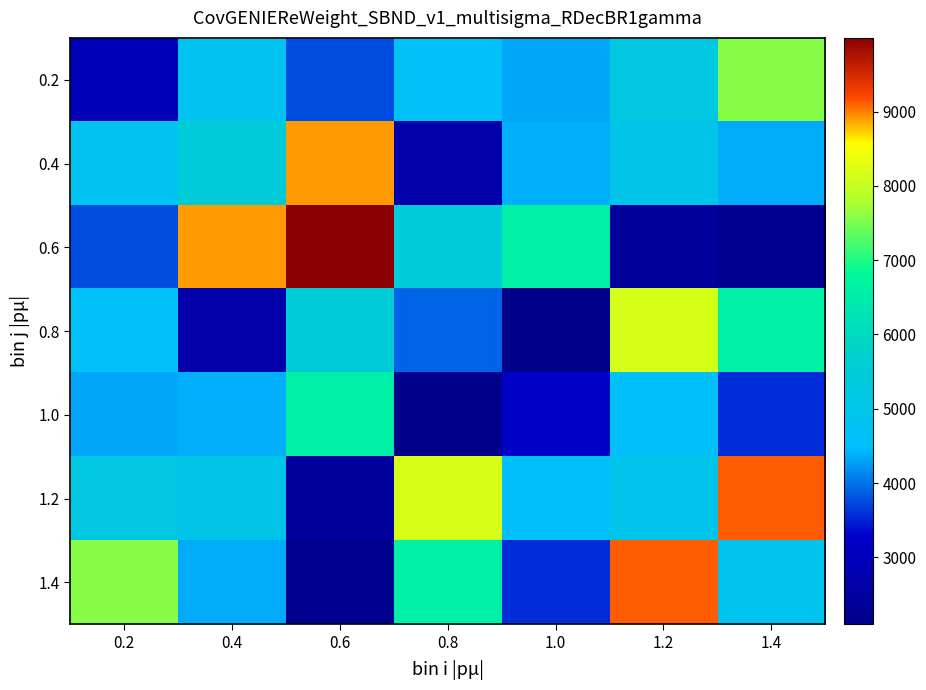

What is the total value across all series at 0.4?

35611